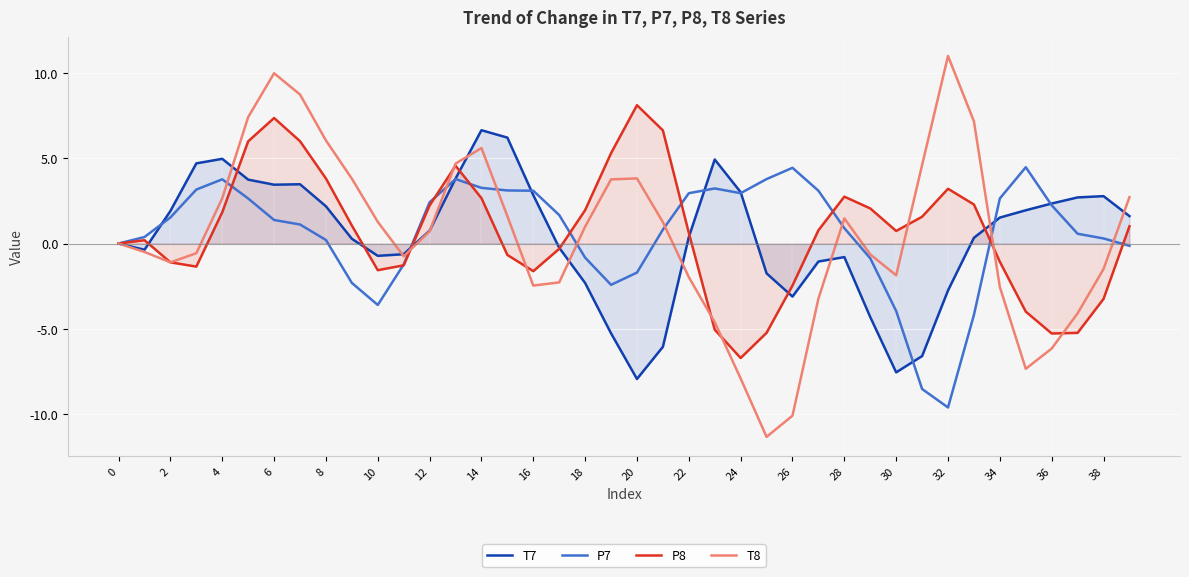

Which category has the highest value across all series?

32